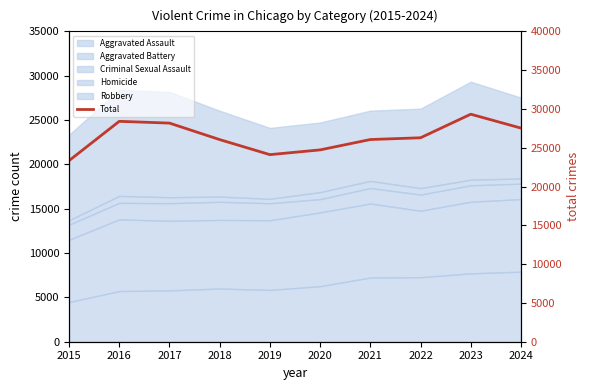

List the labels in order of value, smallest first.

2015, 2019, 2020, 2018, 2021, 2022, 2024, 2017, 2016, 2023